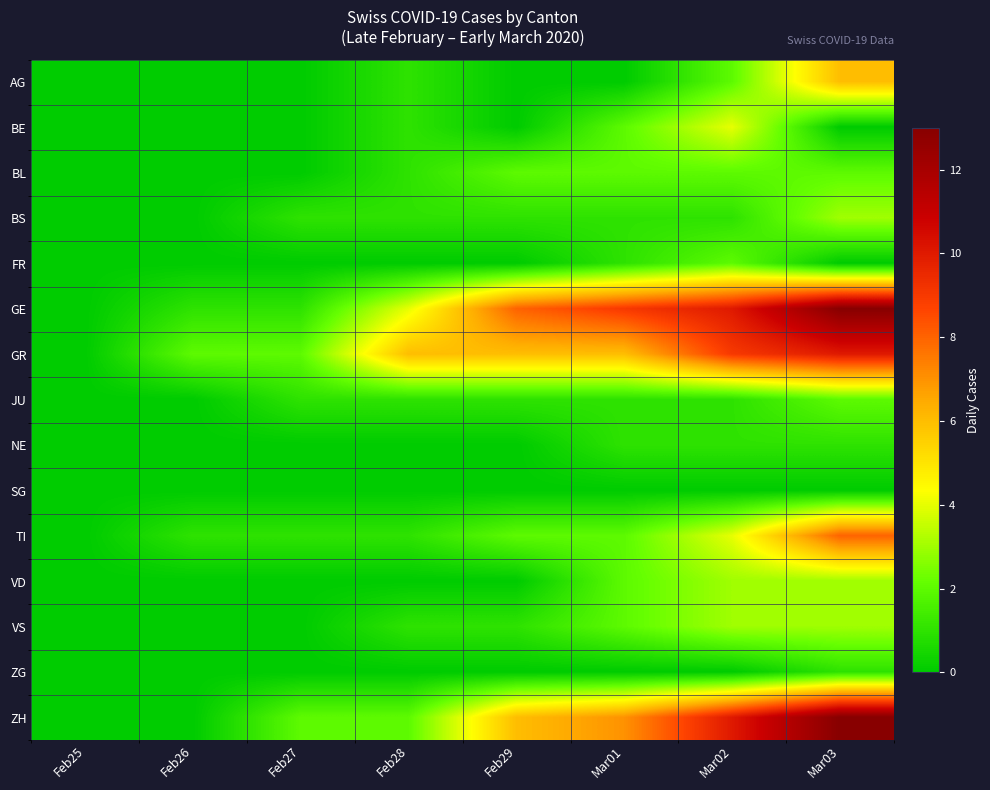

Reading left to right, extract all data points from this chart.

AG: Feb25=0	Feb26=0	Feb27=0	Feb28=1	Feb29=0	Mar01=0	Mar02=2	Mar03=6
BE: Feb25=0	Feb26=0	Feb27=0	Feb28=1	Feb29=0	Mar01=2	Mar02=4	Mar03=0
BL: Feb25=0	Feb26=0	Feb27=0	Feb28=1	Feb29=2	Mar01=2	Mar02=2	Mar03=2
BS: Feb25=0	Feb26=0	Feb27=1	Feb28=1	Feb29=1	Mar01=1	Mar02=1	Mar03=3
FR: Feb25=0	Feb26=0	Feb27=0	Feb28=0	Feb29=0	Mar01=1	Mar02=2	Mar03=0
GE: Feb25=0	Feb26=1	Feb27=1	Feb28=4	Feb29=8	Mar01=9	Mar02=10	Mar03=13
GR: Feb25=0	Feb26=2	Feb27=2	Feb28=6	Feb29=6	Mar01=6	Mar02=9	Mar03=10
JU: Feb25=0	Feb26=0	Feb27=1	Feb28=1	Feb29=1	Mar01=1	Mar02=1	Mar03=2
NE: Feb25=0	Feb26=0	Feb27=0	Feb28=0	Feb29=0	Mar01=1	Mar02=1	Mar03=1
SG: Feb25=0	Feb26=0	Feb27=0	Feb28=0	Feb29=0	Mar01=0	Mar02=0	Mar03=0
TI: Feb25=0	Feb26=1	Feb27=1	Feb28=1	Feb29=2	Mar01=2	Mar02=4	Mar03=8
VD: Feb25=0	Feb26=0	Feb27=0	Feb28=0	Feb29=0	Mar01=2	Mar02=3	Mar03=3
VS: Feb25=0	Feb26=0	Feb27=0	Feb28=1	Feb29=1	Mar01=2	Mar02=3	Mar03=3
ZG: Feb25=0	Feb26=0	Feb27=0	Feb28=0	Feb29=0	Mar01=0	Mar02=0	Mar03=1
ZH: Feb25=0	Feb26=0	Feb27=2	Feb28=2	Feb29=6	Mar01=7	Mar02=10	Mar03=13